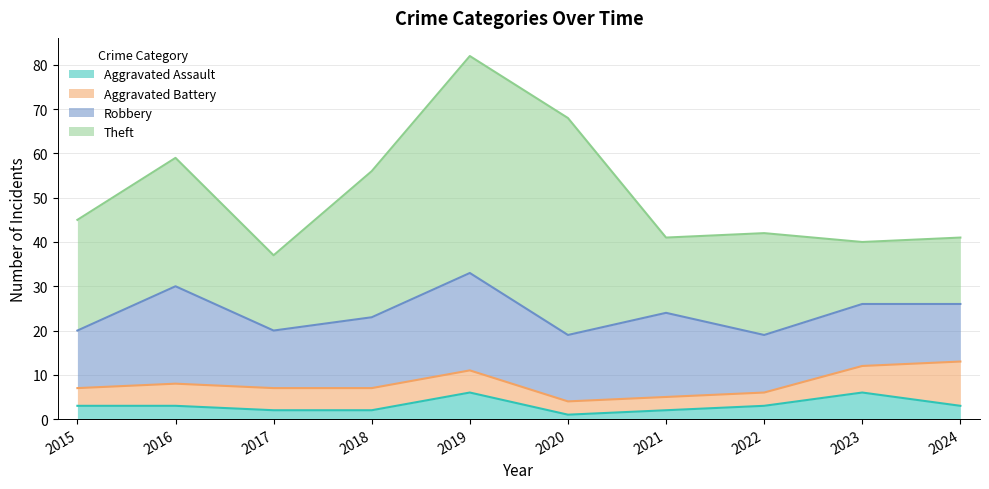

What is the difference between the Aggravated Assault values at 2023 and 2024?

3